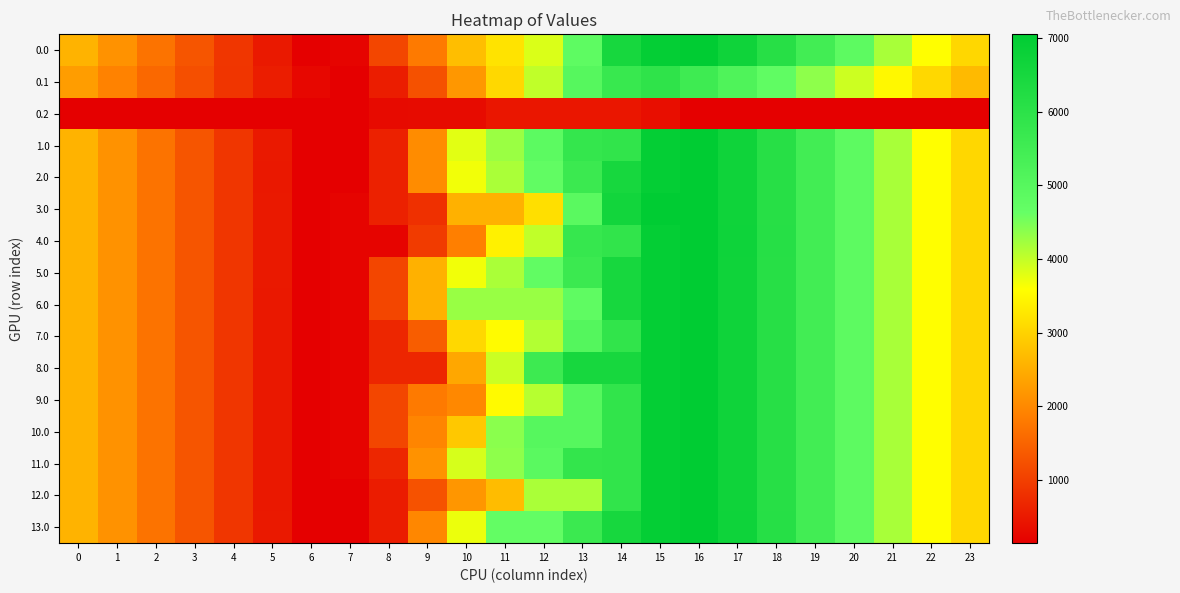

Which series has the widest spread of values?

2.0